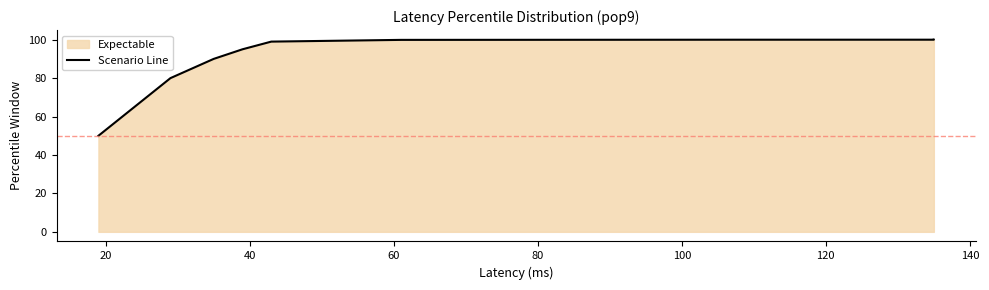

Reading left to right, what are all the values shown in this chart?

50.0	80.0	90.0	95.0	99.0	99.9	100.0	100.0	100.0